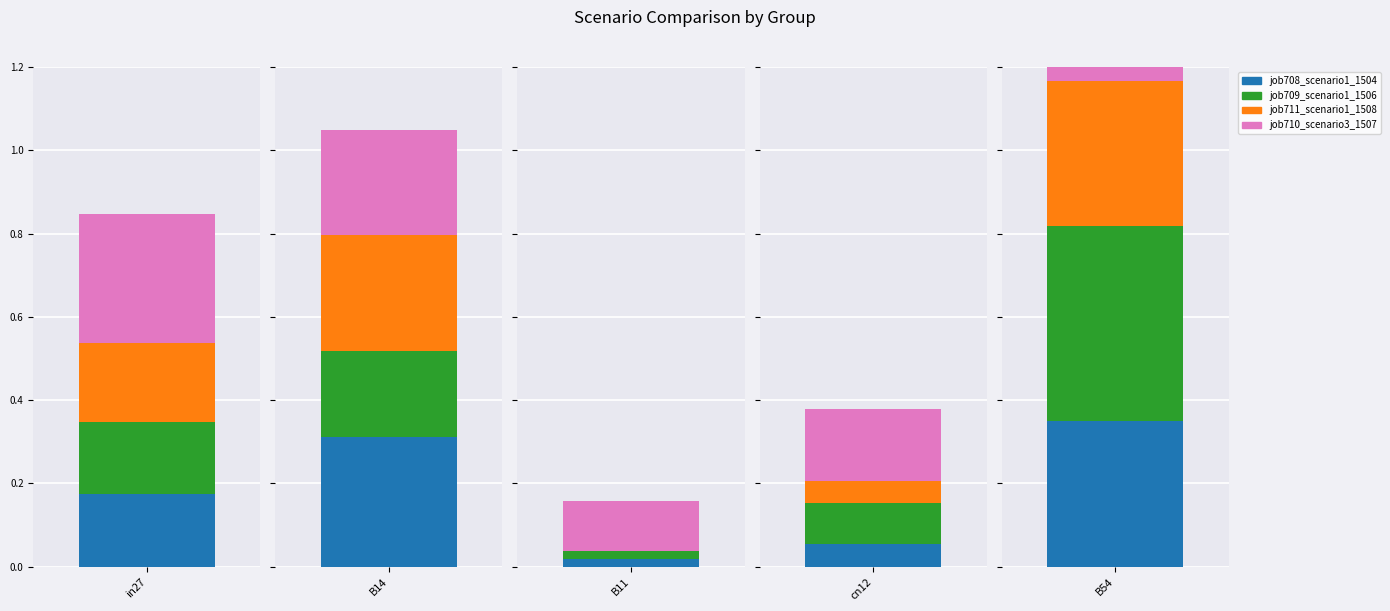

What position from the right is in27?

5